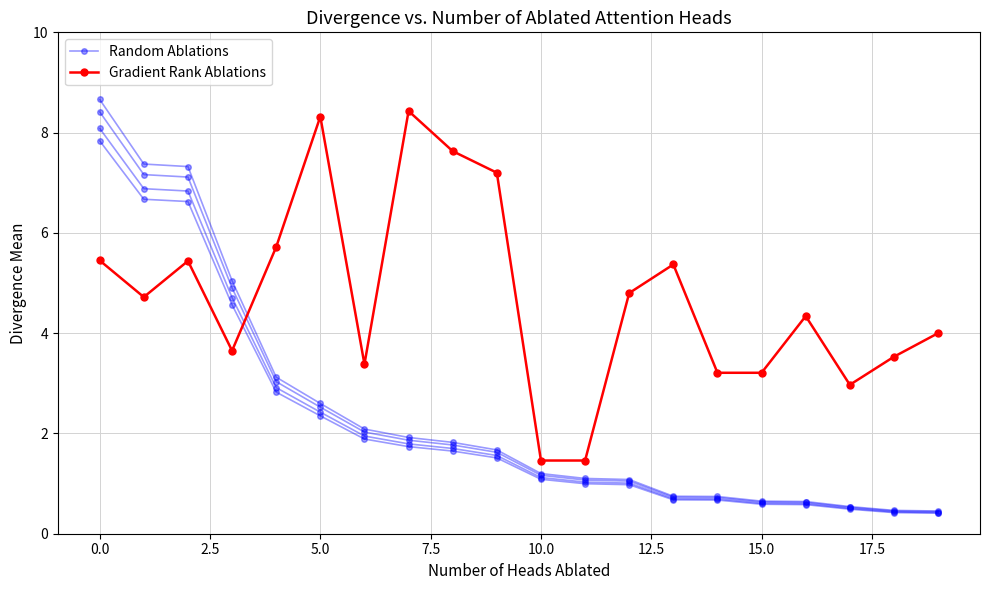

Reading right to left, extract all data points from this chart.

Random Ablations: 0.5	0.5	0.5	0.6	0.6	0.7	0.7	1.1	1.1	1.2	1.7	1.8	1.9	2.1	2.6	3.1	5.0	7.3	7.4	8.7
Gradient Rank Ablations: 4.0	3.5	3.0	4.3	3.2	3.2	5.4	4.8	1.5	1.5	7.2	7.6	8.4	3.4	8.3	5.7	3.6	5.4	4.7	5.5